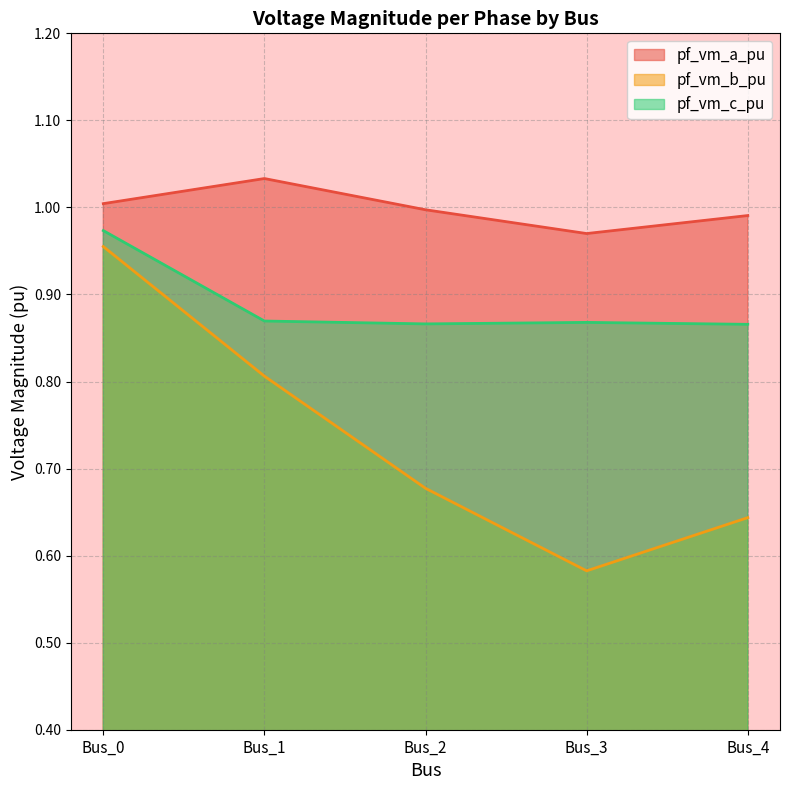

Which series changed the most between Bus_1 and Bus_4?

pf_vm_b_pu